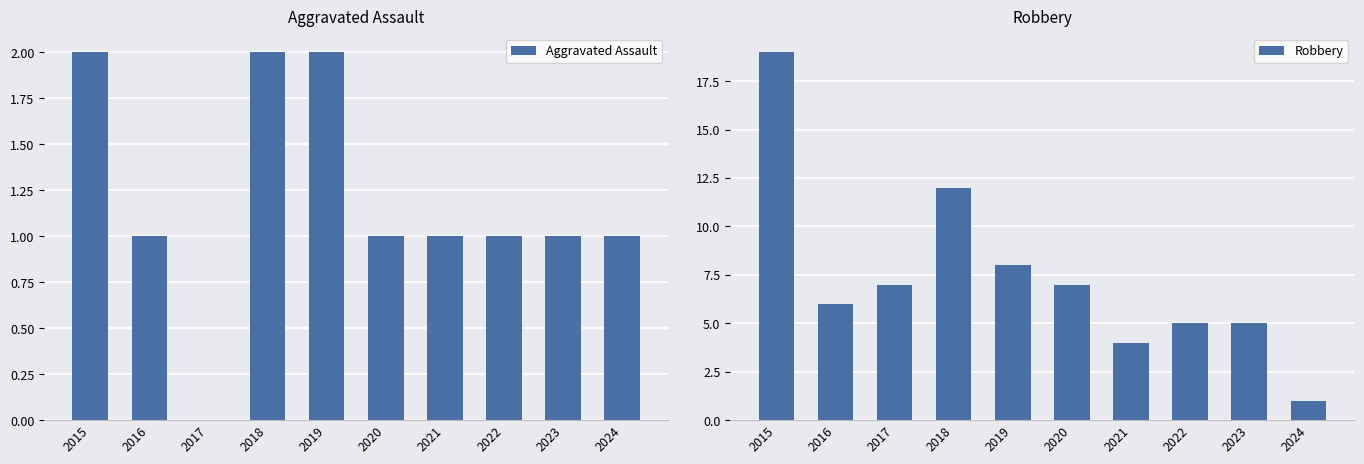

What is the sum of the Robbery values at 2016 and 2018?

18